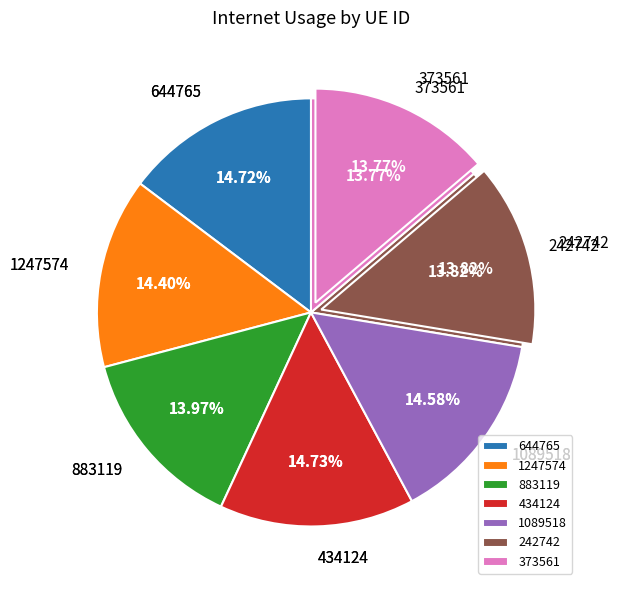

Is there a majority slice in this chart?

No